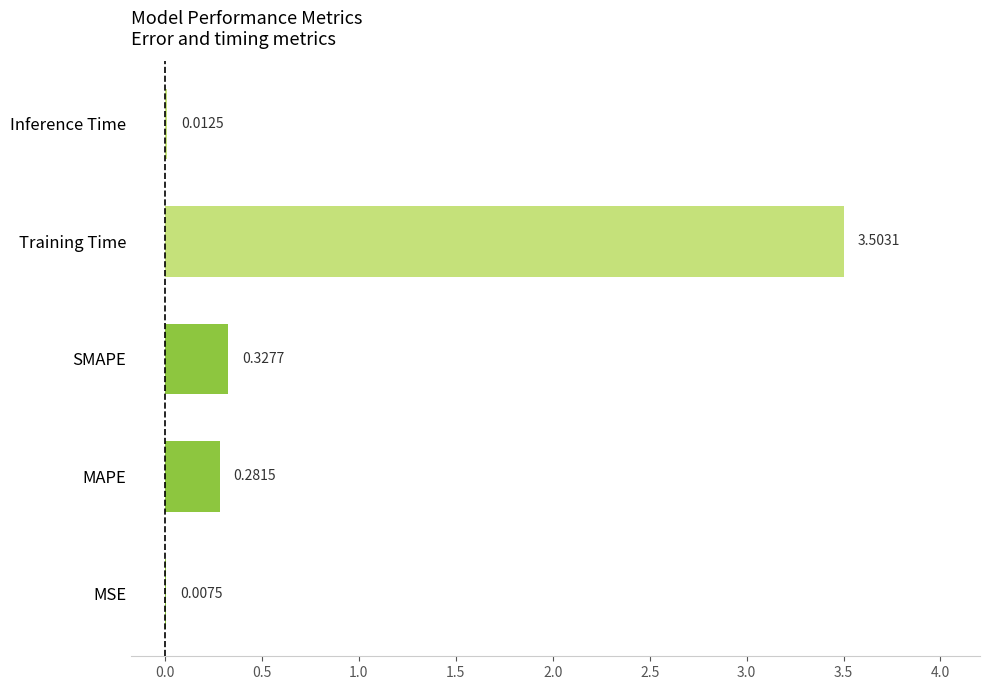

What is the sum of all values?

4.1